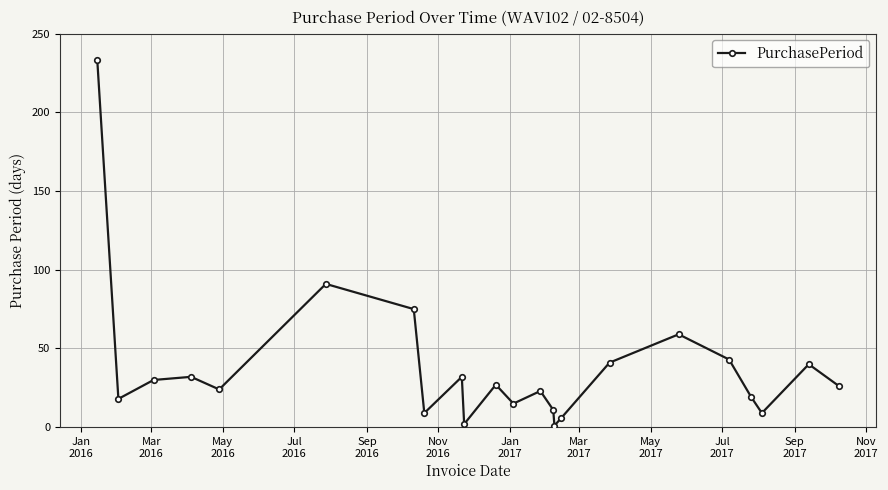

What is the average value?

38